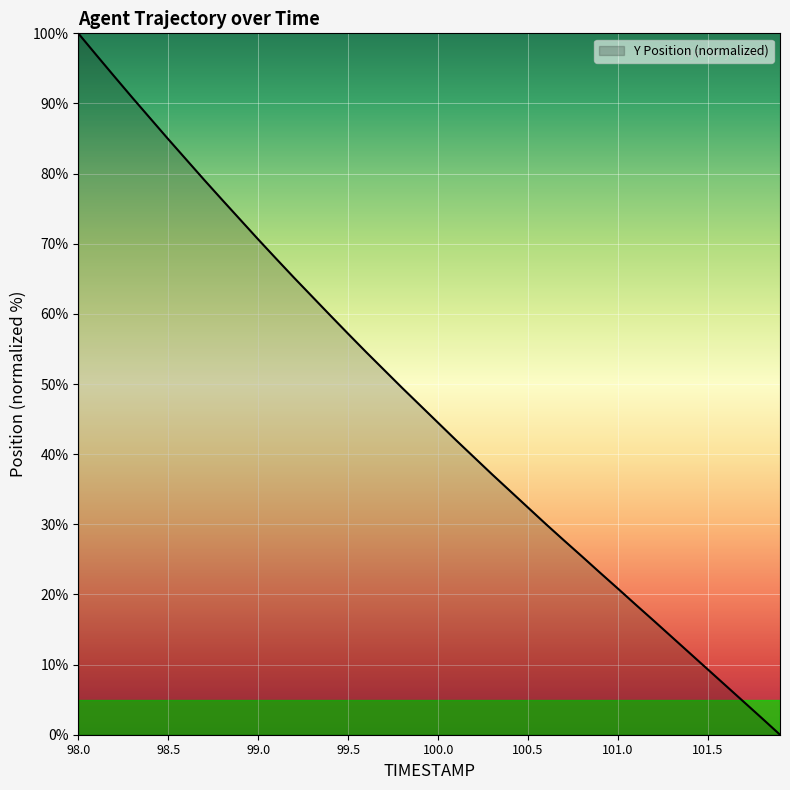

Does the chart display data point markers on the line(s)?

No